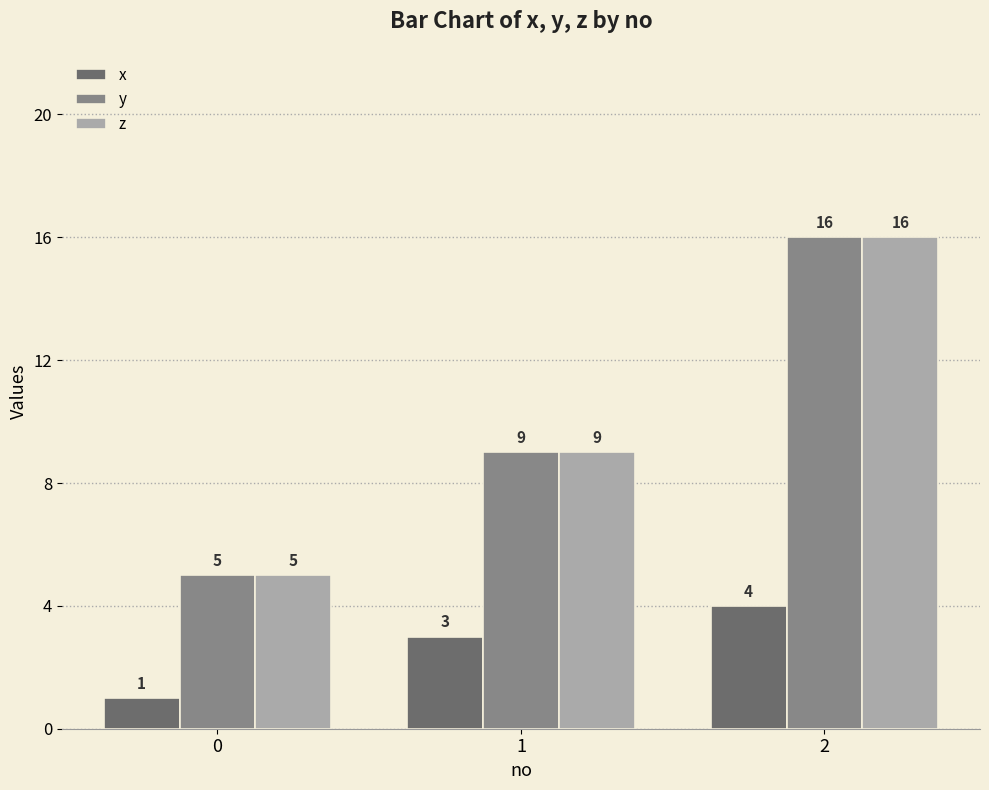

Are the bars horizontal?

No